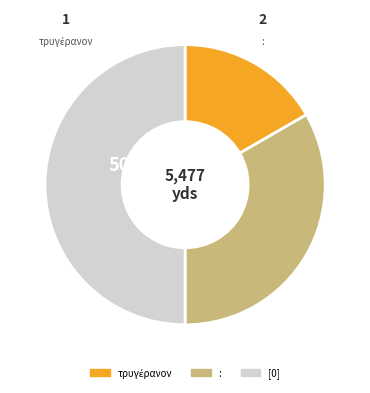

What portion of the pie excludes :?

66.7%